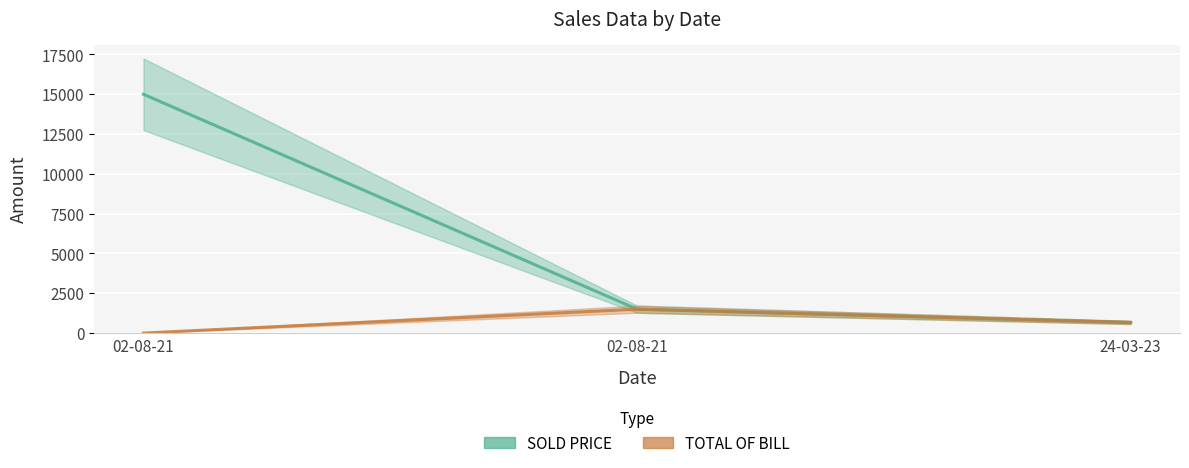

How many data points in TOTAL OF BILL are above 666?

1